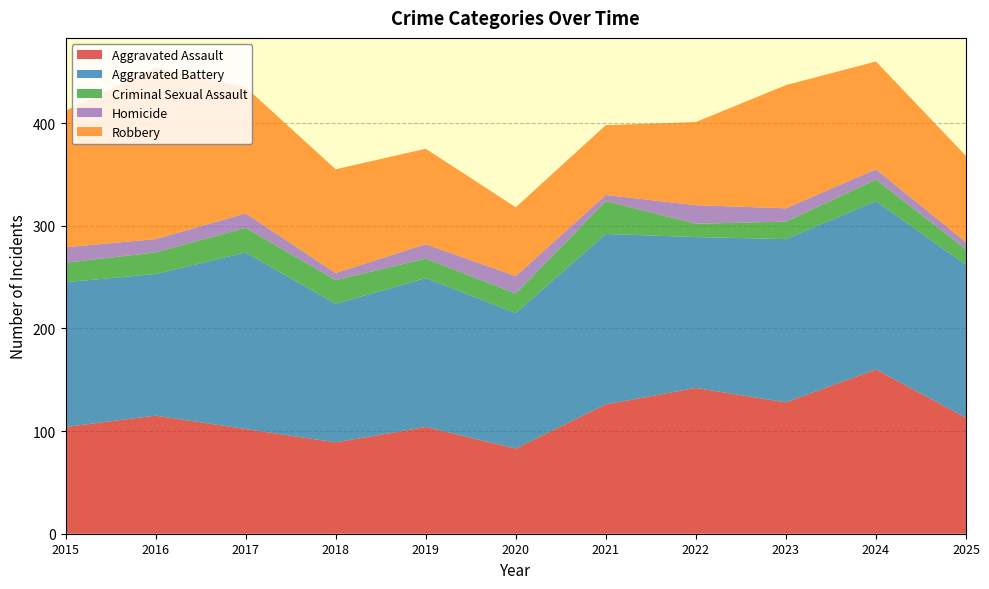

Reading left to right, extract all data points from this chart.

Aggravated Assault: 104	115	102	89	104	83	126	142	128	160	113
Aggravated Battery: 141	138	172	135	145	132	166	147	159	164	149
Criminal Sexual Assault: 19	21	24	23	19	19	32	13	17	21	15
Homicide: 15	13	14	7	14	17	6	18	13	10	7
Robbery: 133	167	123	101	93	67	68	81	120	105	84